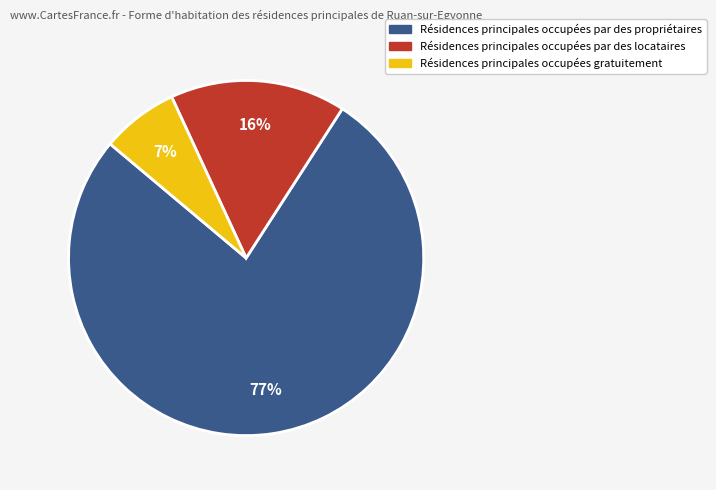

Is Résidences principales occupées gratuitement the majority of the pie?

No